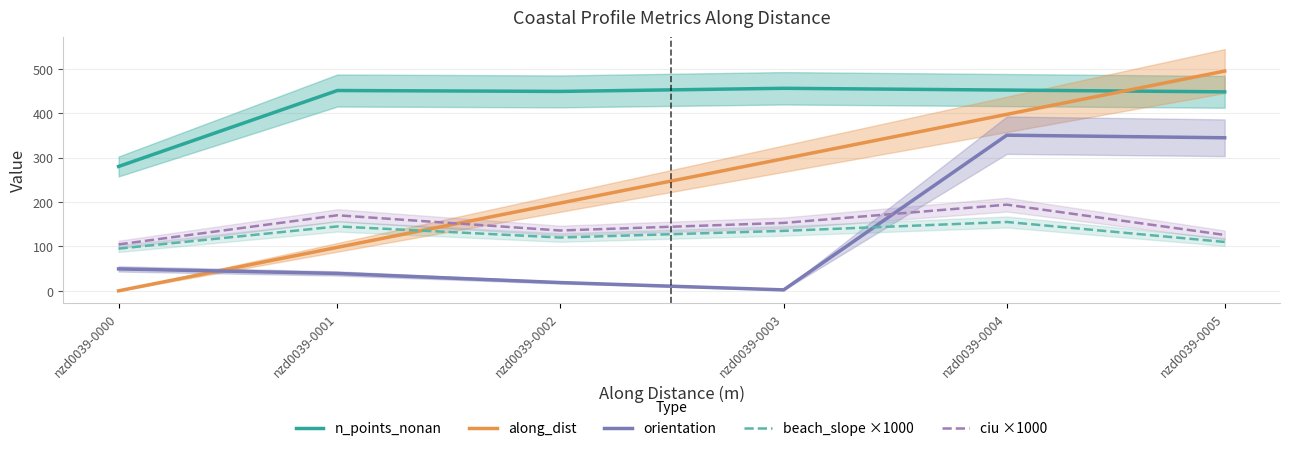

True or false: ciu ×1000 has more than 2 points higher than both neighbors.

False